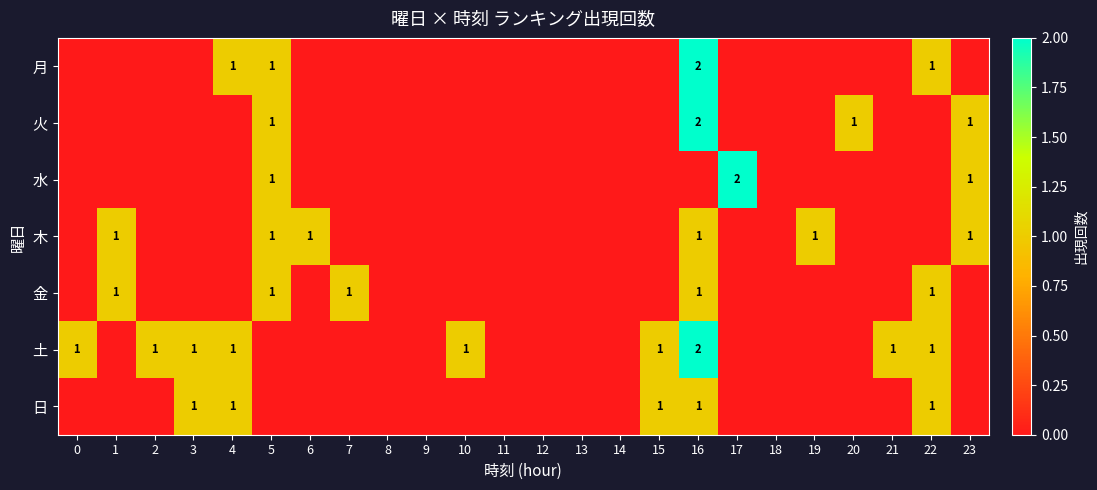

Rank the series at 0 from lowest to highest value.

月, 火, 水, 木, 金, 日, 土